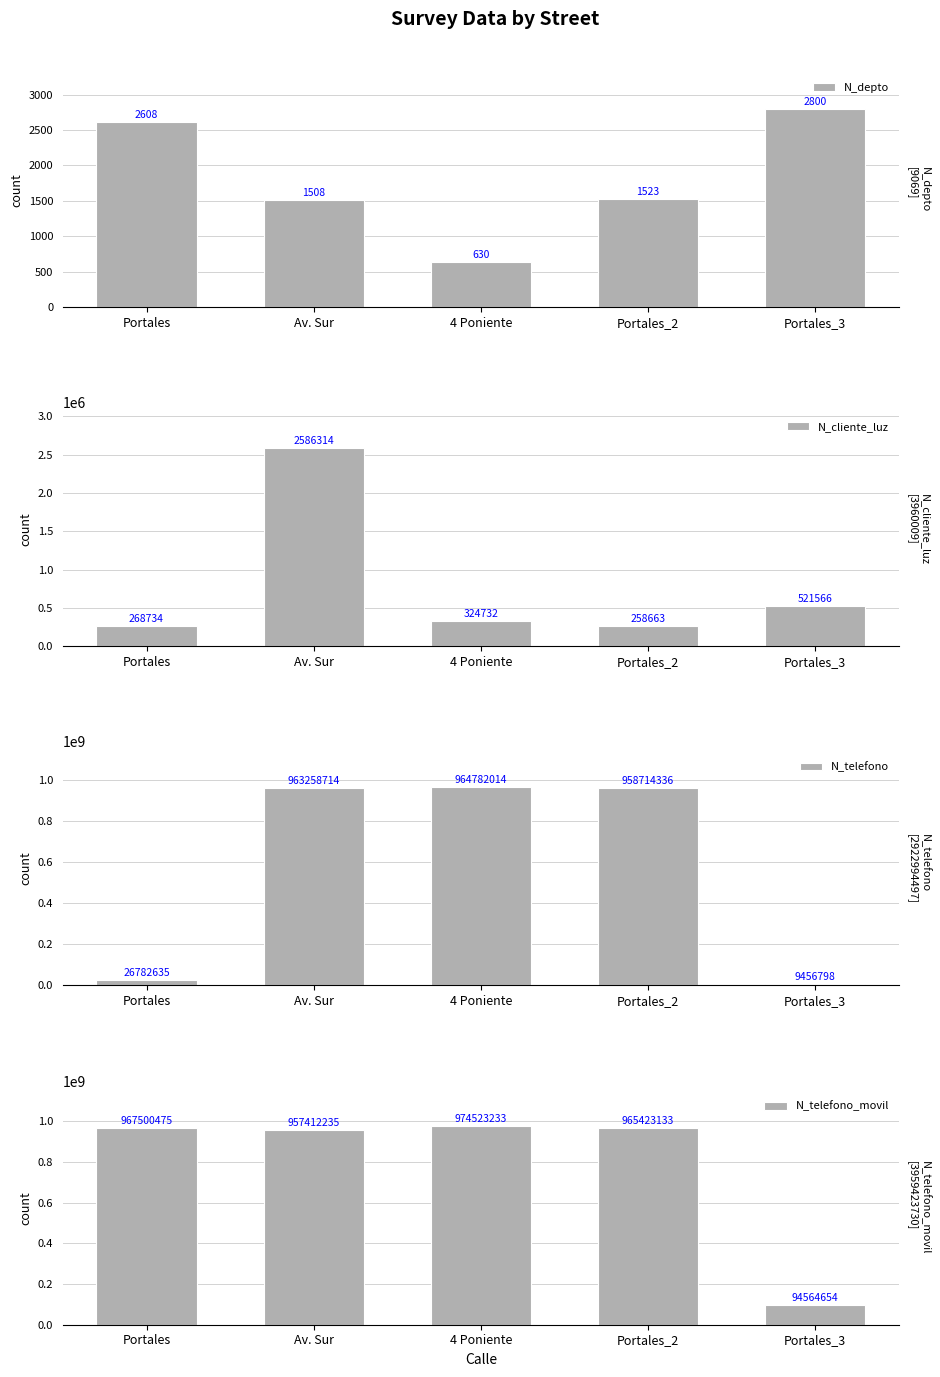

Reading left to right, transcribe all the data shown in this chart.

N_depto: Portales=2608	Av. Sur=1508	4 Poniente=630	Portales_2=1523	Portales_3=2800
N_cliente_luz: Portales=268734	Av. Sur=2586314	4 Poniente=324732	Portales_2=258663	Portales_3=521566
N_telefono: Portales=26782635	Av. Sur=963258714	4 Poniente=964782014	Portales_2=958714336	Portales_3=9456798
N_telefono_movil: Portales=967500475	Av. Sur=957412235	4 Poniente=974523233	Portales_2=965423133	Portales_3=94564654